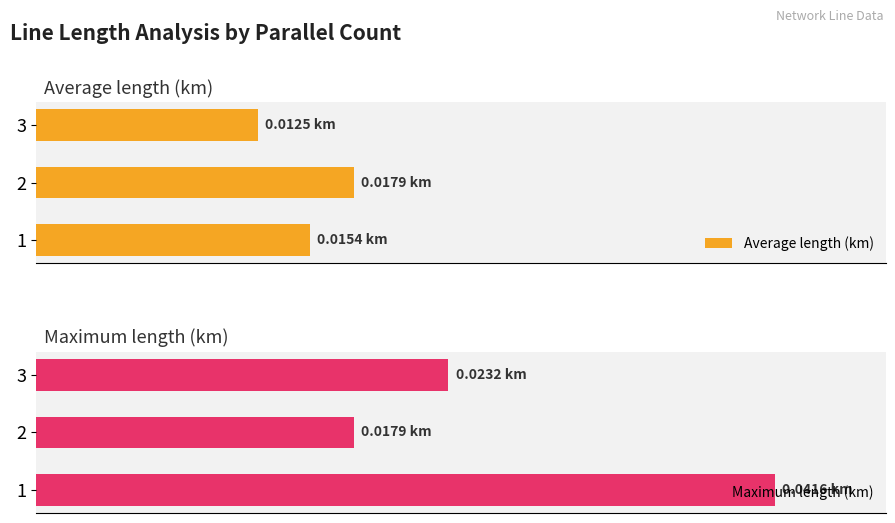

Which series has the widest spread of values?

Maximum length (km)